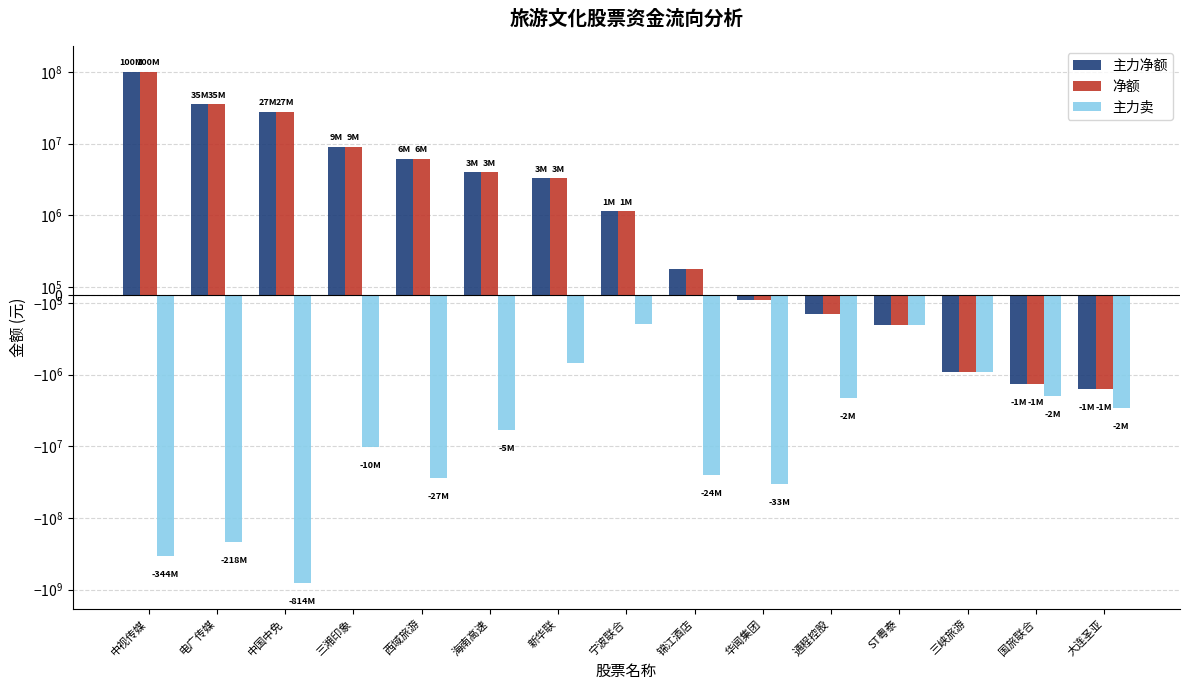

At how many categories does at least one series exceed -310269629?

15